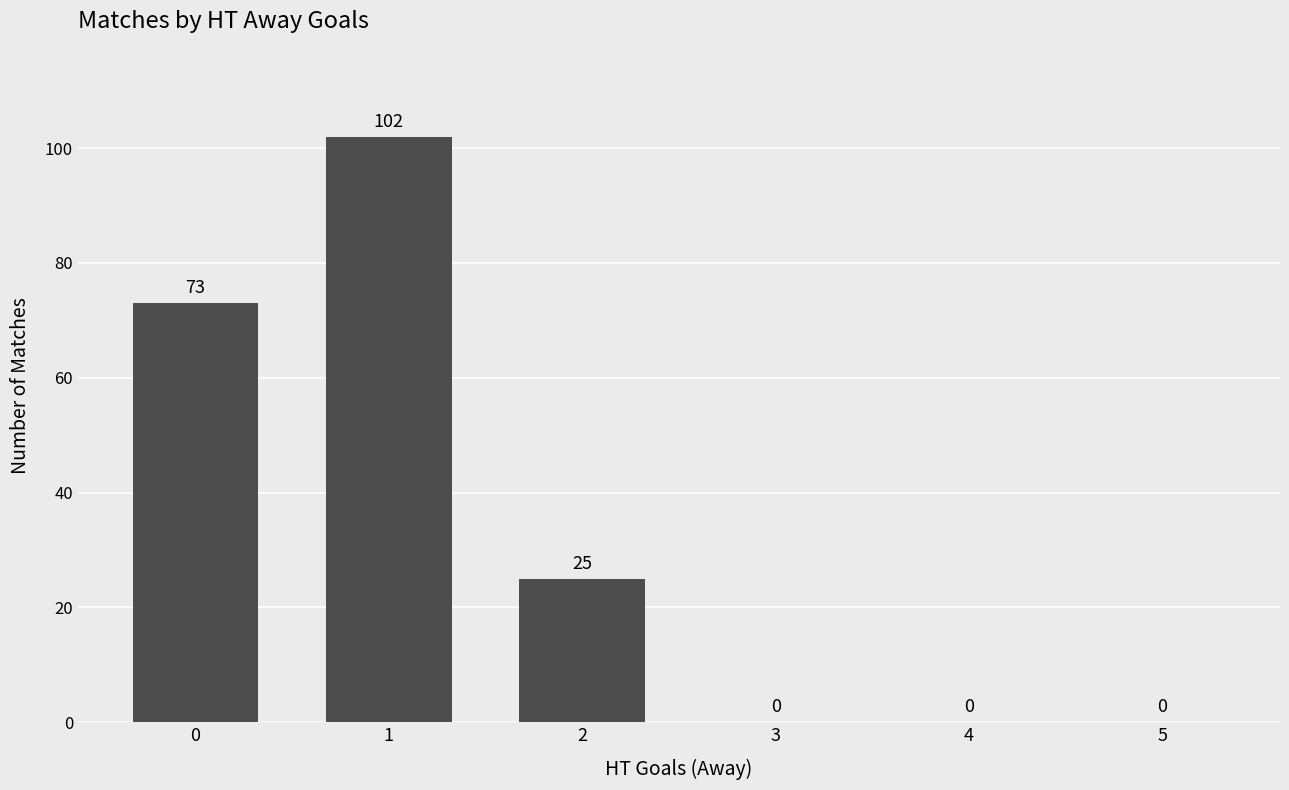

Are the bars horizontal?

No